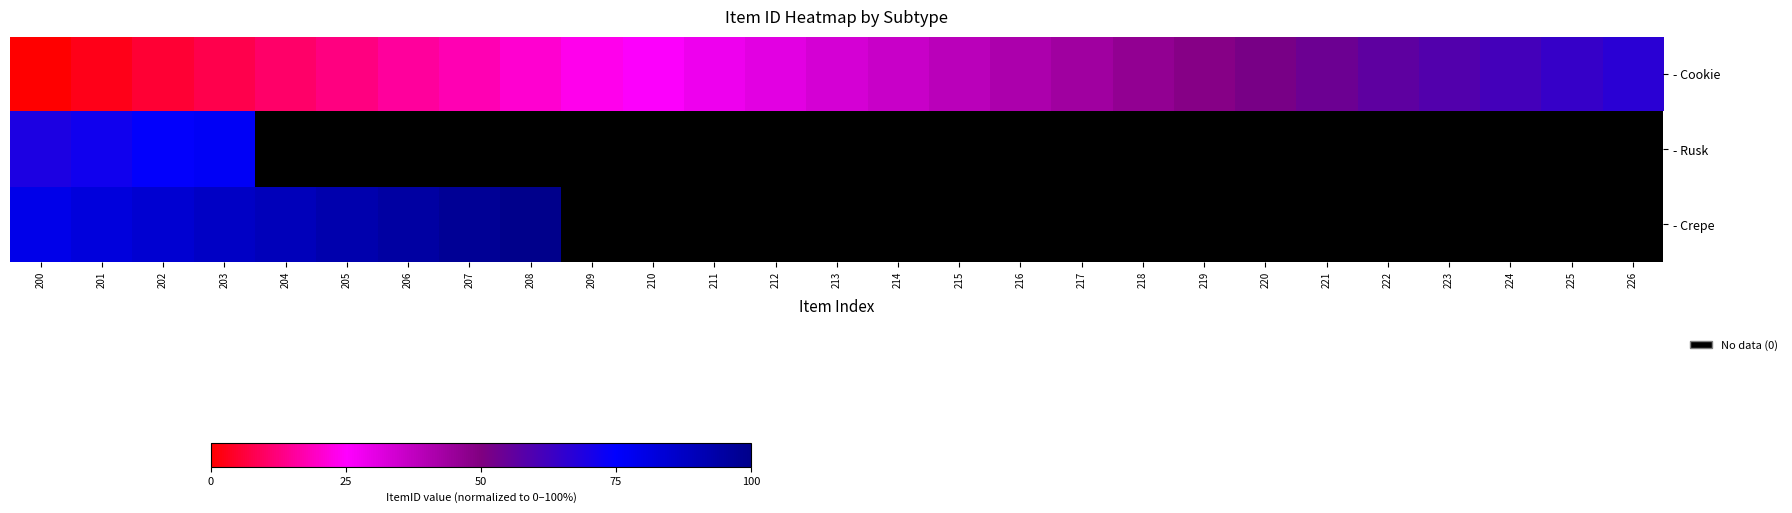

Which category has the highest value in the - Rusk series?

203